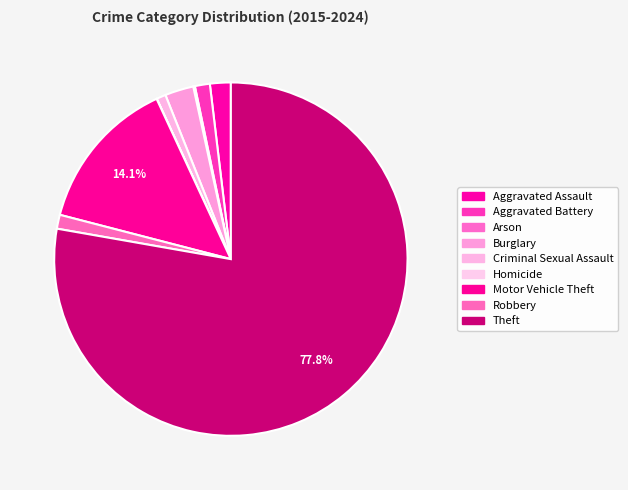

To the nearest percent, what is the average slice percentage?

11%